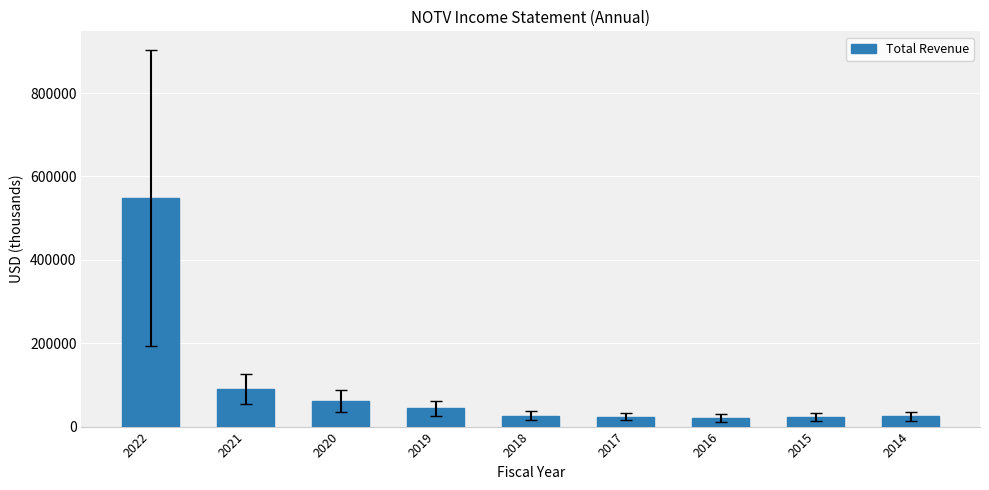

Is it true that the value at 2016 is 20400?

True